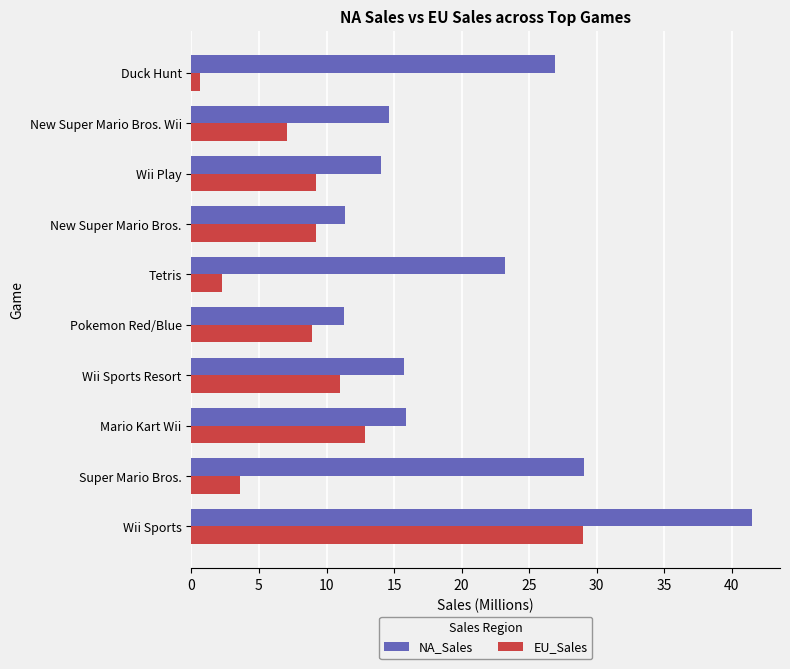

Which series has the largest total across all categories?

NA_Sales